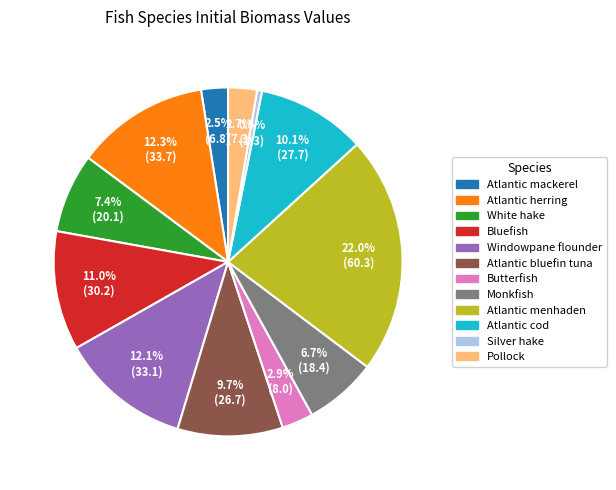

To the nearest percent, what is the average slice percentage?

8%